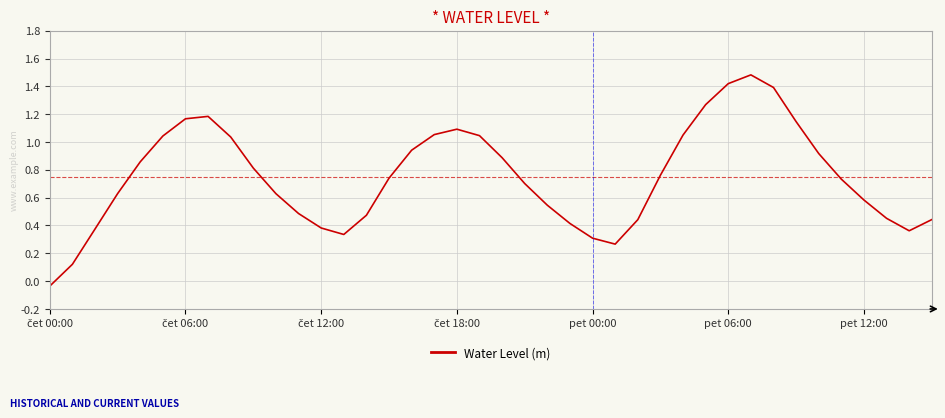

What is the greatest value displayed?

1.5